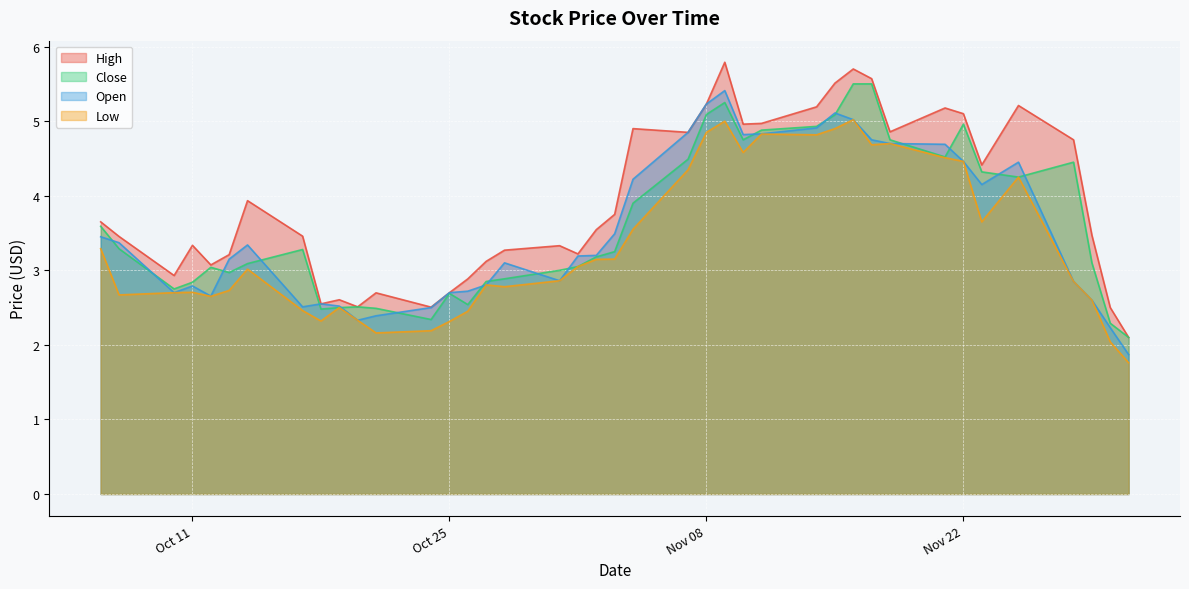

True or false: Close has more than 1 interior local peaks.

True